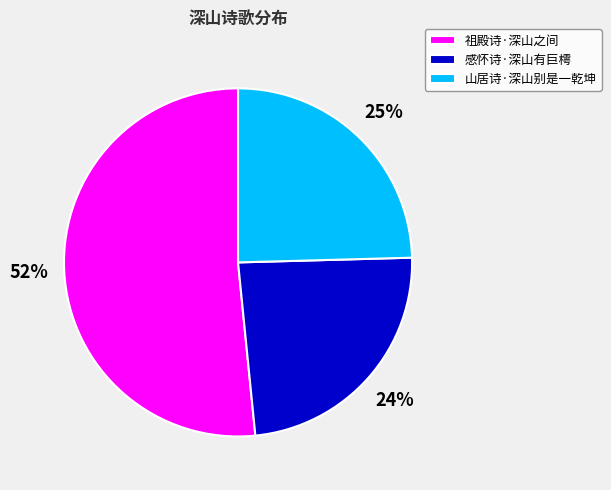

Combined, do 感怀诗·深山有巨樗 and 山居诗·深山别是一乾坤 account for over 50%?

No